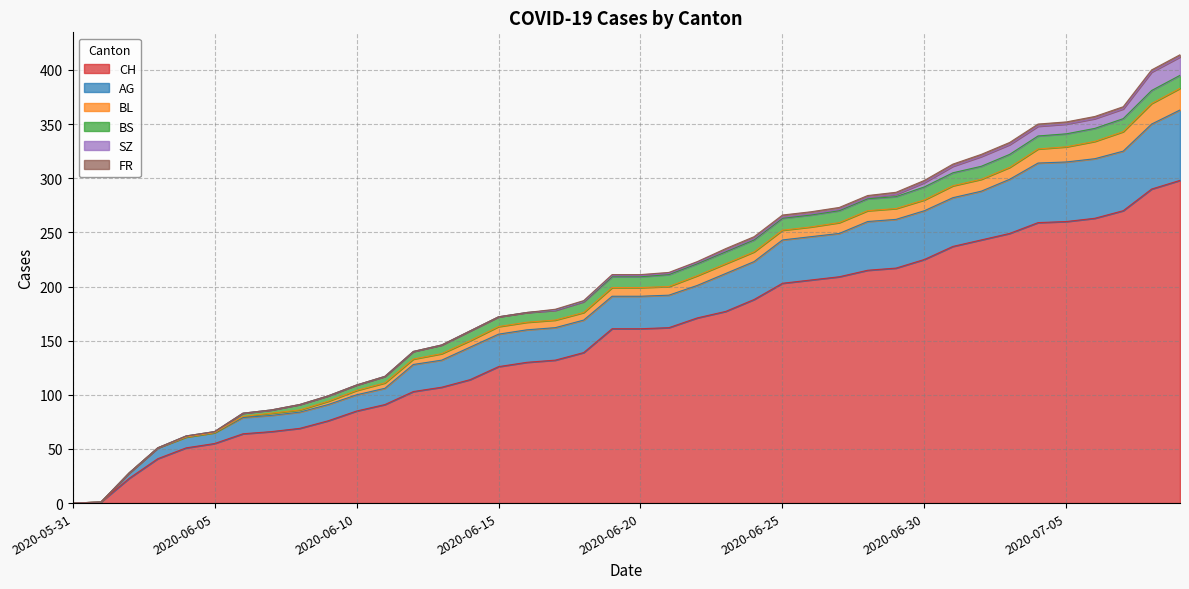

What is the average value of the FR series?

1